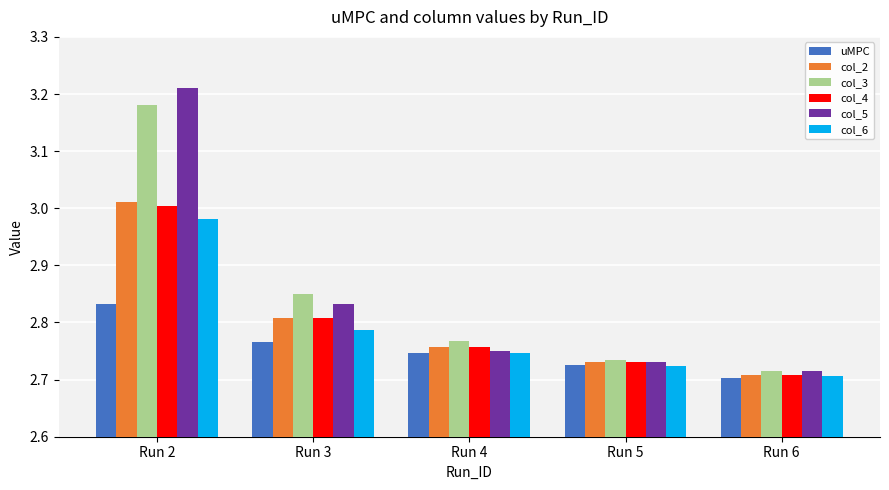

What is the difference between the second highest and second lowest values in the col_5 series?

0.1